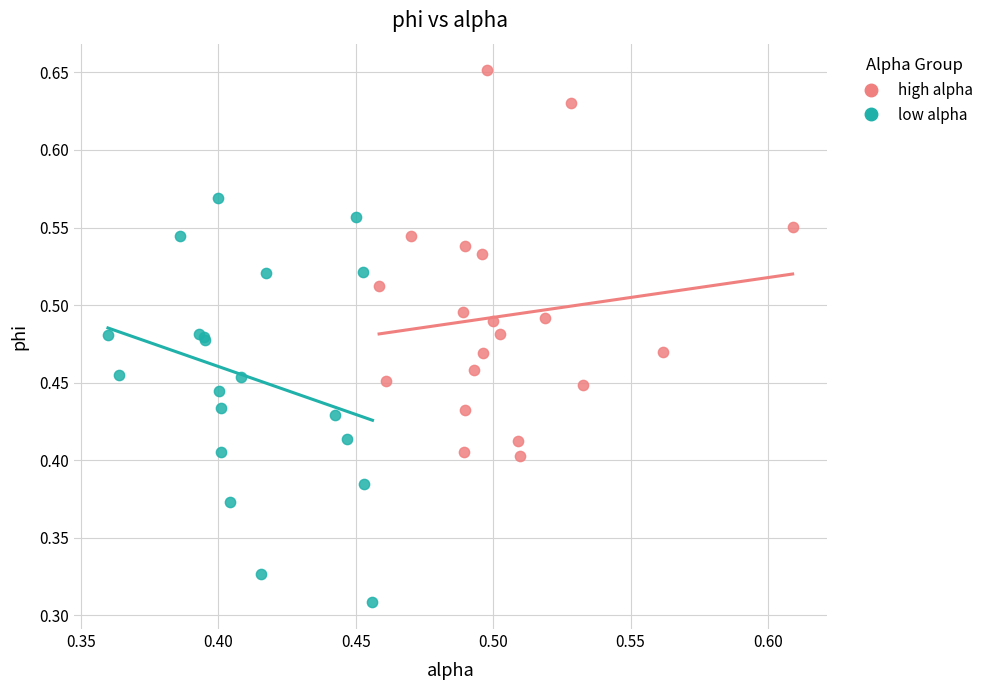

Which series has the largest Y range (max minus min)?

low alpha